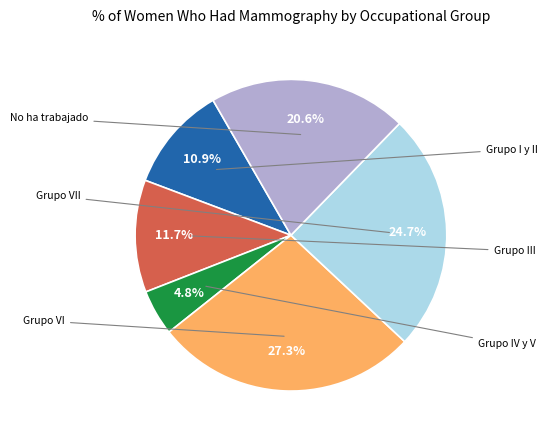

Is Grupo I y II the majority of the pie?

No